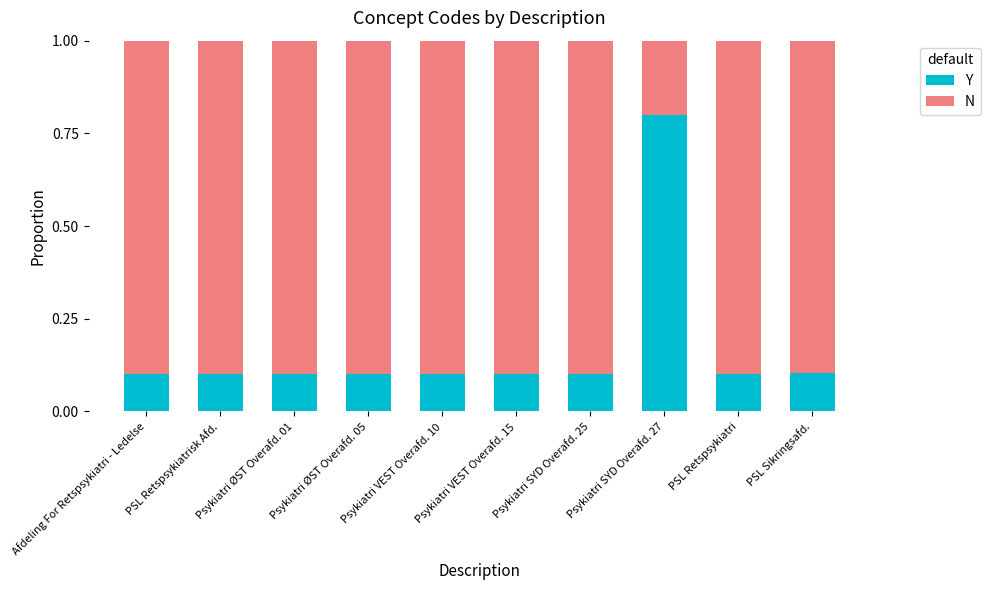

Which category has the highest value in the Y series?

Psykiatri SYD Overafd. 27